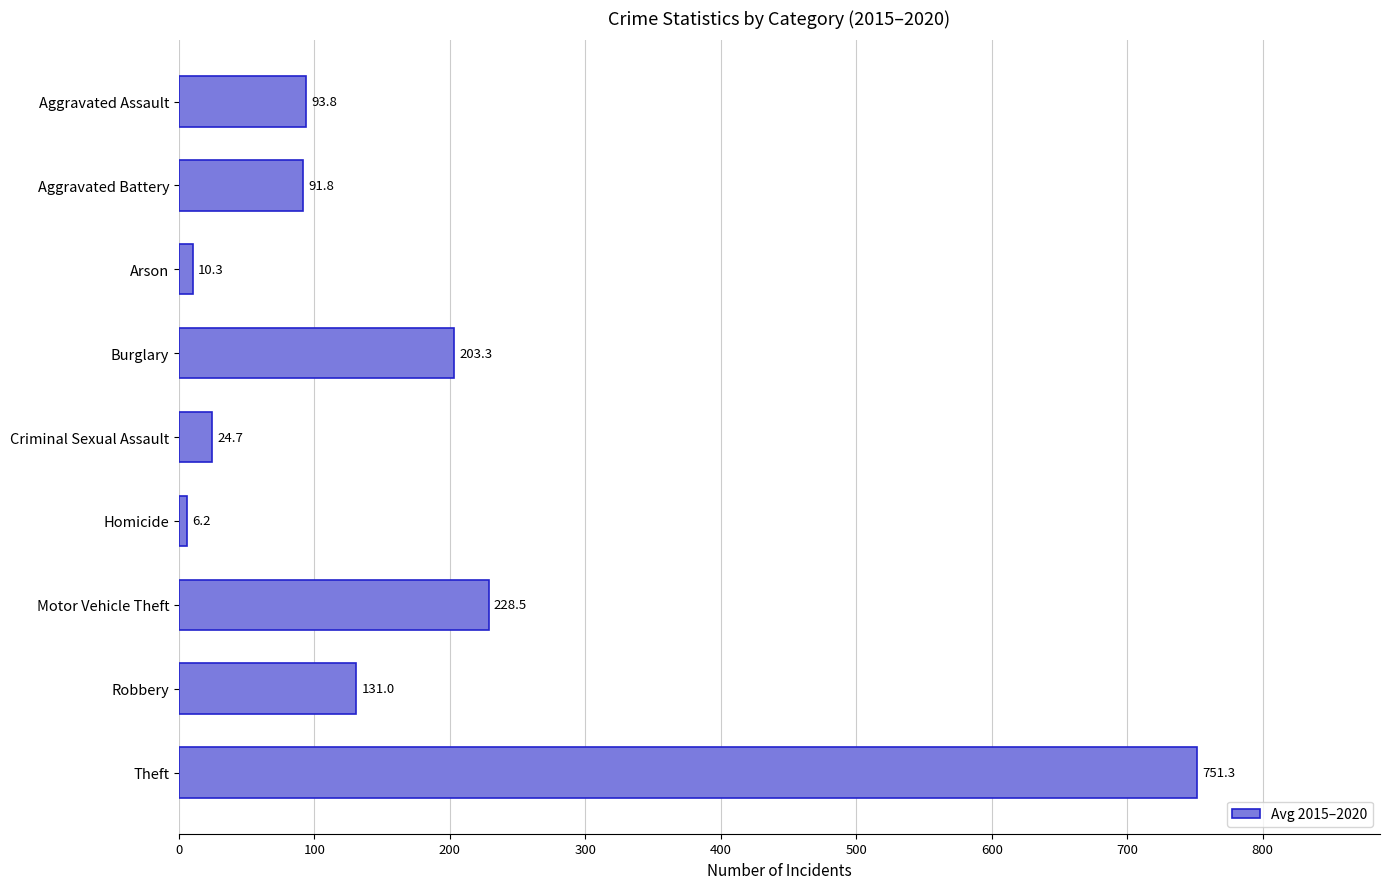

Reading top to bottom, what are all the values shown in this chart?

93.8	91.8	10.3	203.3	24.7	6.2	228.5	131.0	751.3